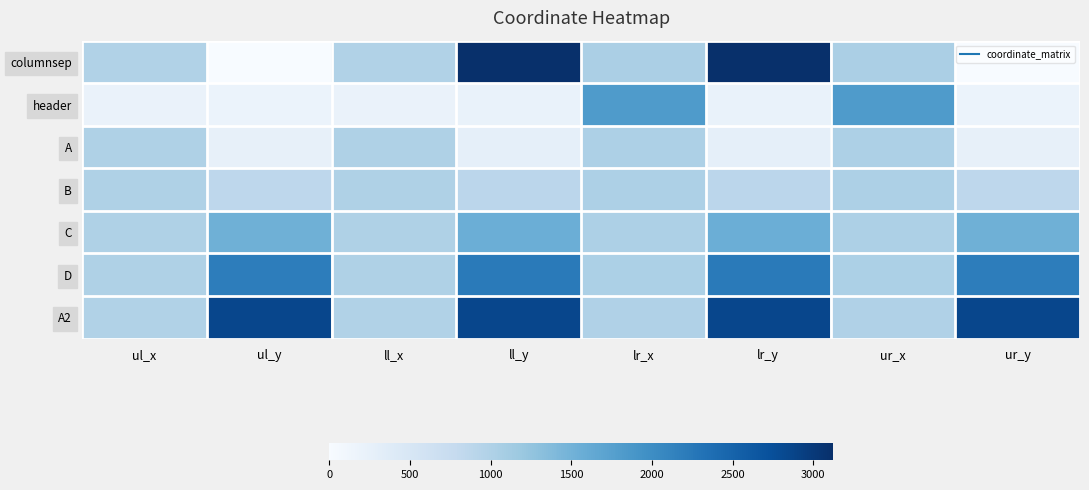

At which category is the sum across all series the highest?

ll_y